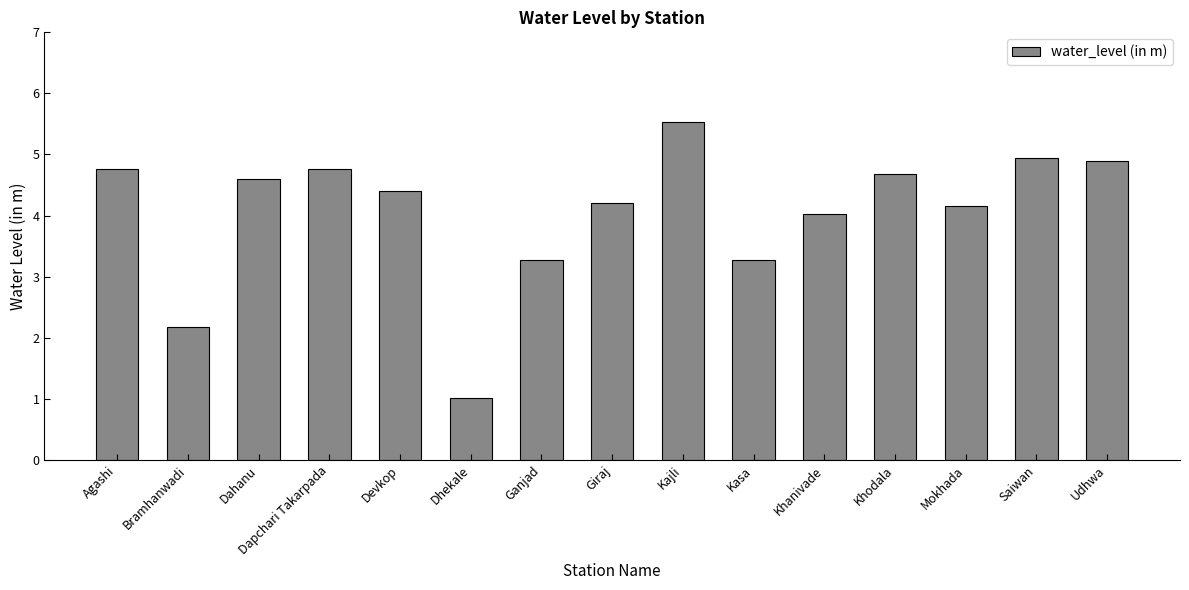

Which category has the lowest value across all series?

Dhekale